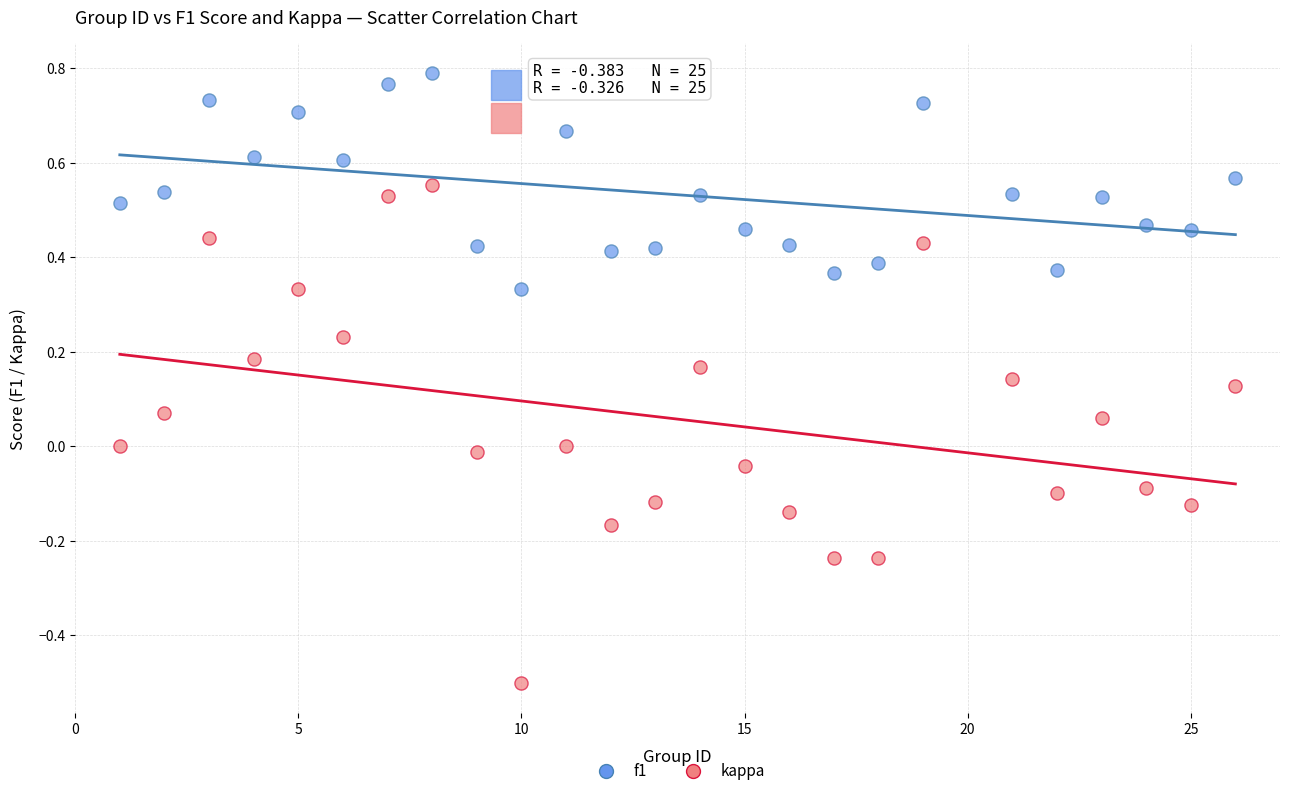

Across all data points, what is the range of Y values (max minus min)?

1.3